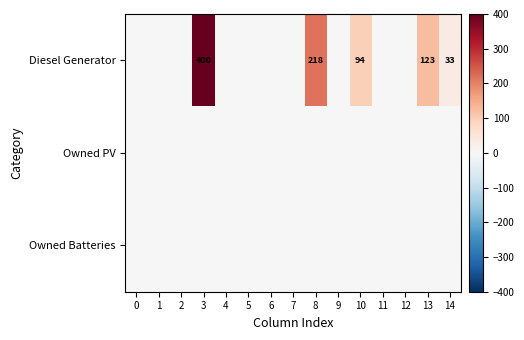

At which category is the sum across all series the highest?

3